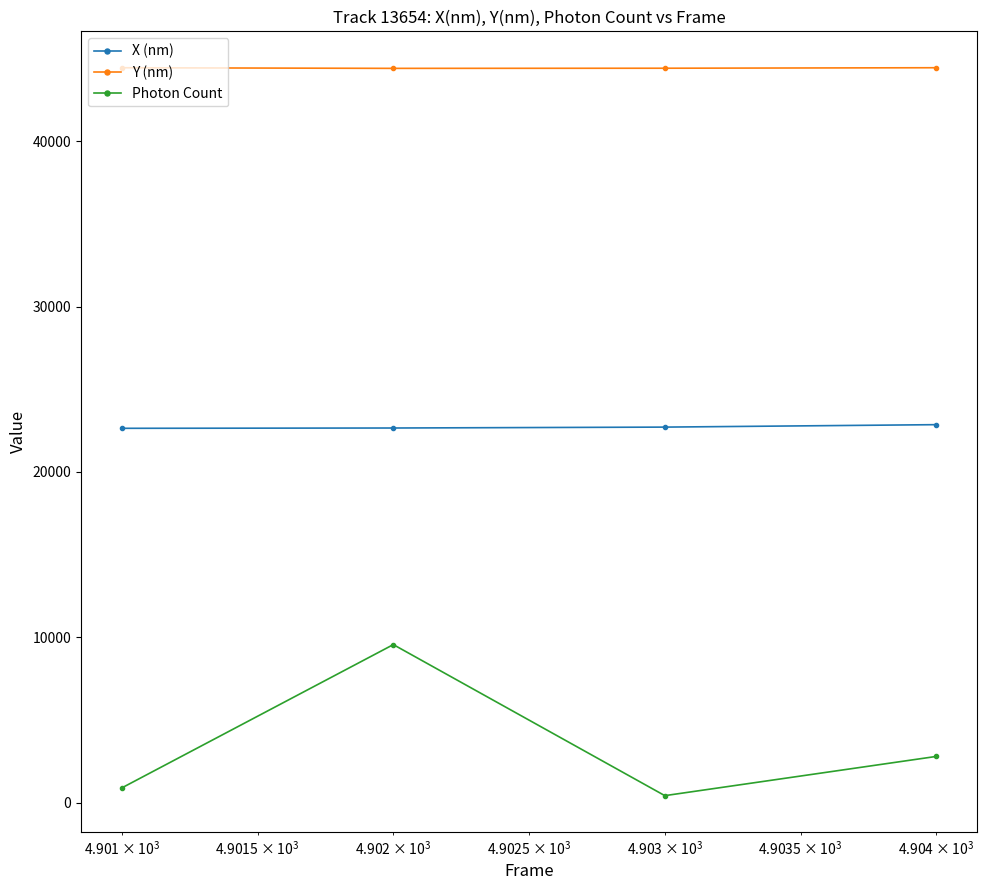

What is the minimum value for X (nm)?

22638.9